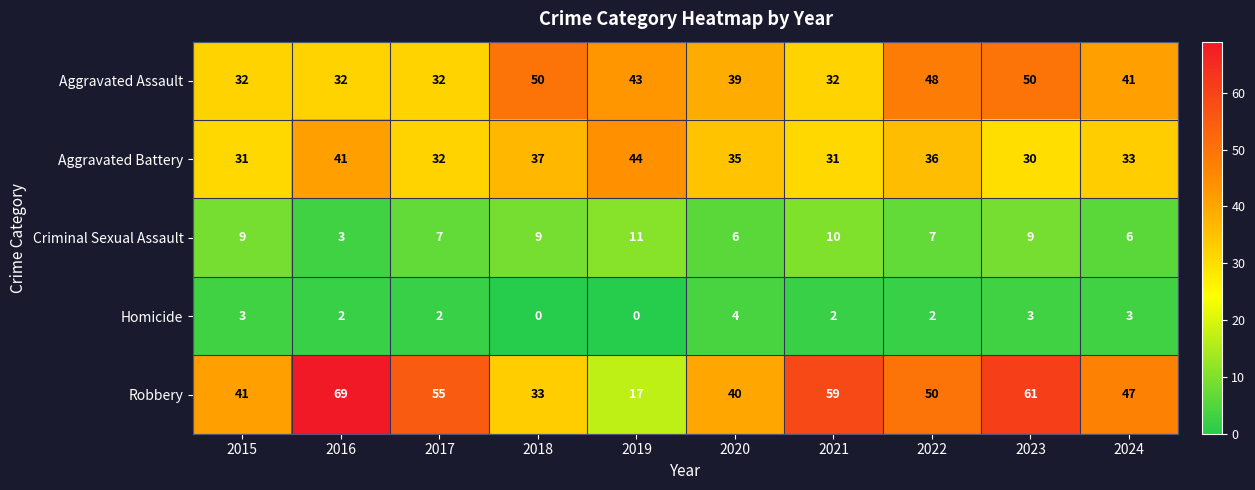

What is the greatest value displayed?

69